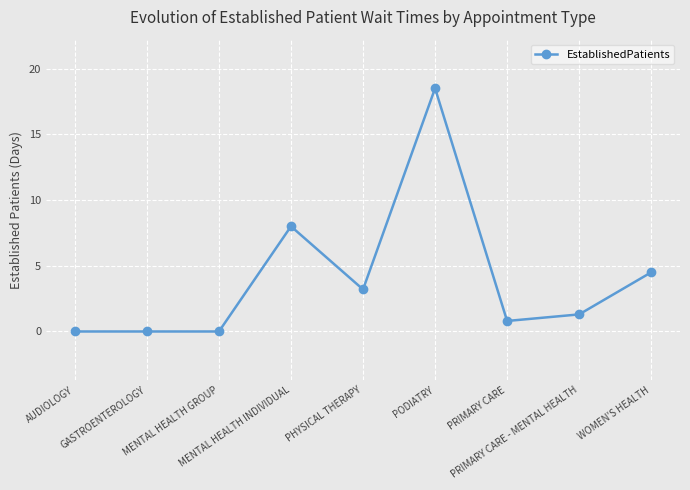

At which category does the chart reach its peak across all series?

PODIATRY